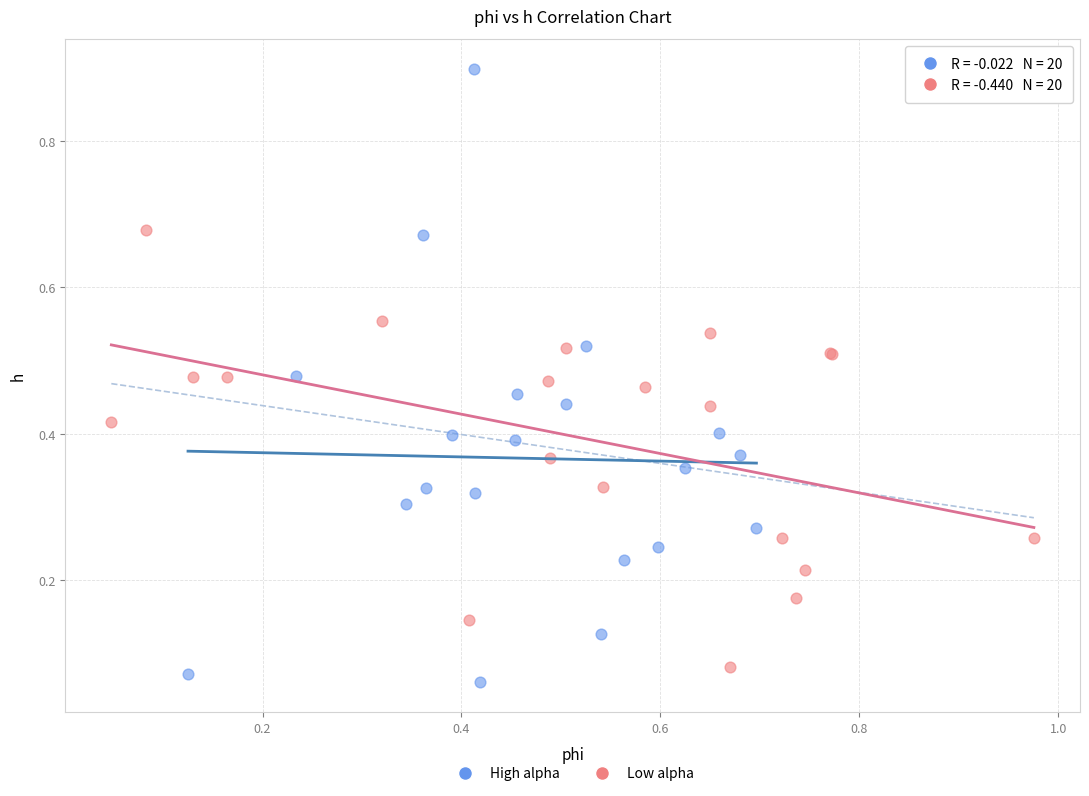

Which series reaches the maximum Y coordinate?

High alpha